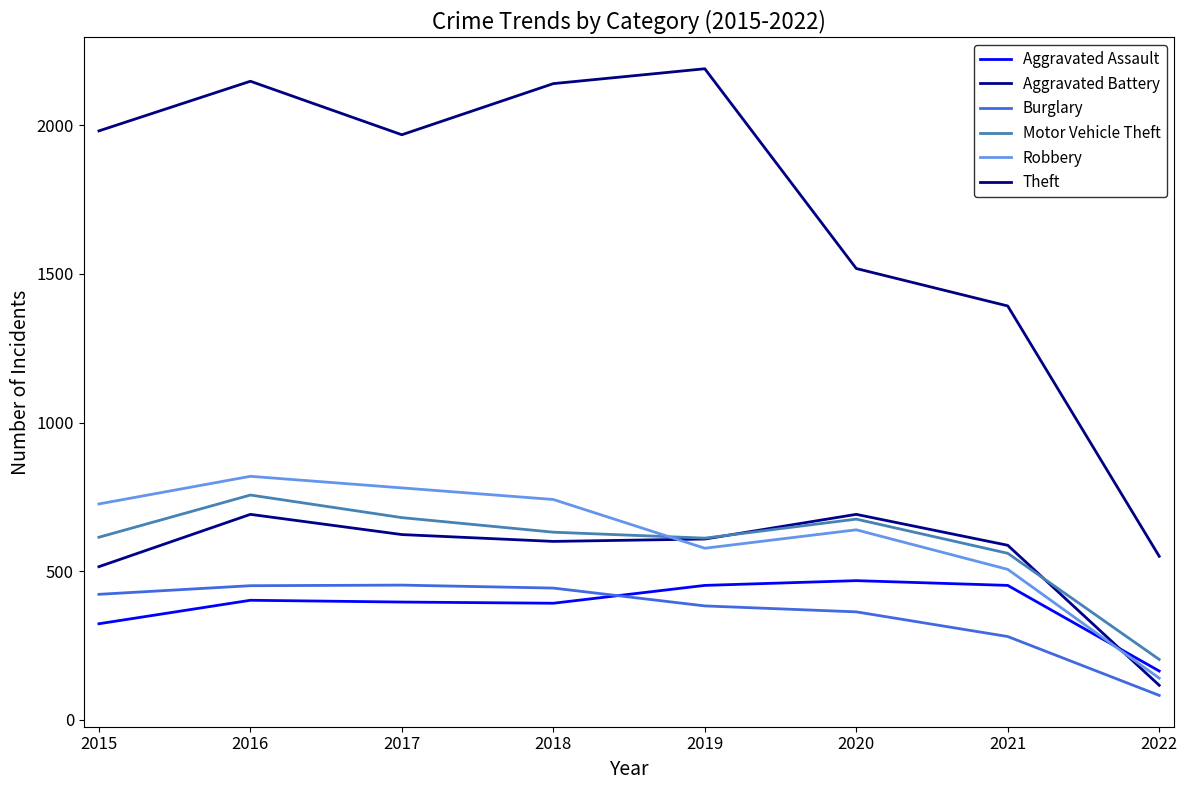

Reading left to right, extract all data points from this chart.

Aggravated Assault: 2015=323	2016=402	2017=396	2018=392	2019=452	2020=468	2021=452	2022=164
Aggravated Battery: 2015=515	2016=691	2017=623	2018=600	2019=608	2020=691	2021=587	2022=116
Burglary: 2015=422	2016=451	2017=453	2018=443	2019=383	2020=363	2021=280	2022=82
Motor Vehicle Theft: 2015=614	2016=756	2017=680	2018=631	2019=611	2020=675	2021=560	2022=203
Robbery: 2015=726	2016=819	2017=780	2018=741	2019=577	2020=639	2021=506	2022=140
Theft: 2015=1981	2016=2148	2017=1968	2018=2140	2019=2190	2020=1518	2021=1392	2022=550